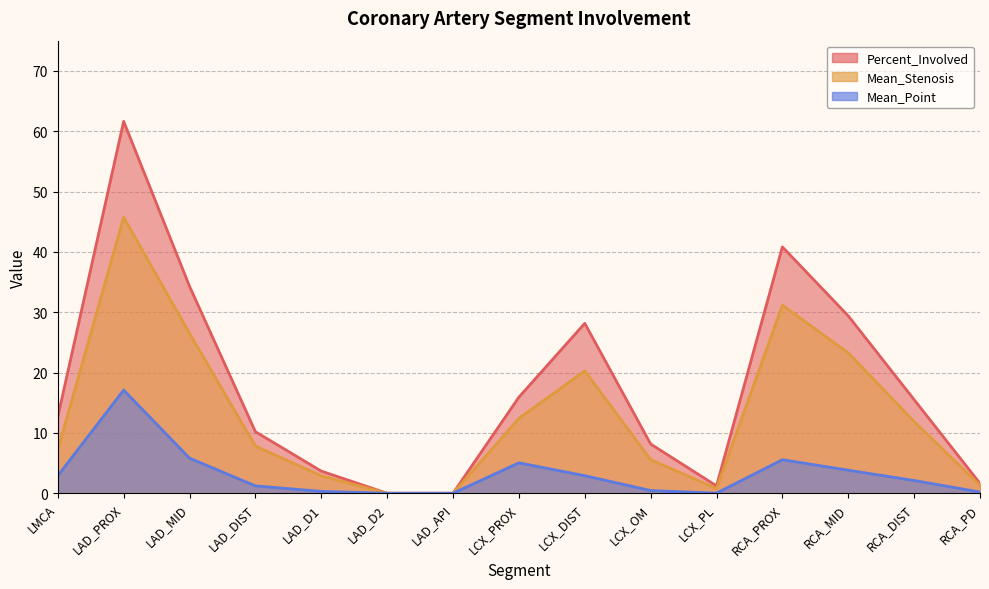

The Mean_Stenosis series shows 0.0 at LAD_D2. True or false?

True